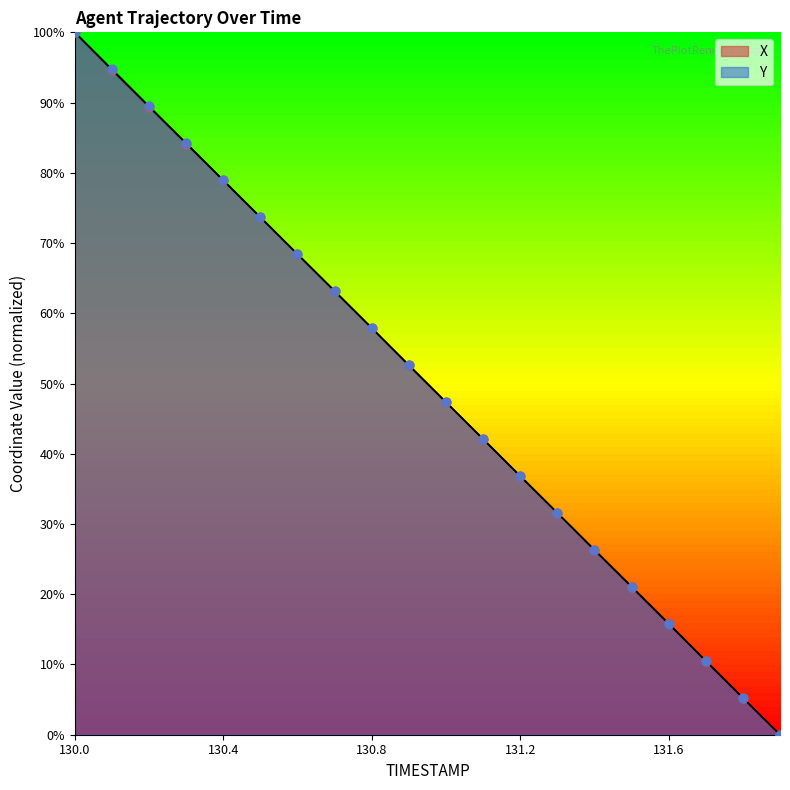

What are all the series names shown in the legend?

X, Y